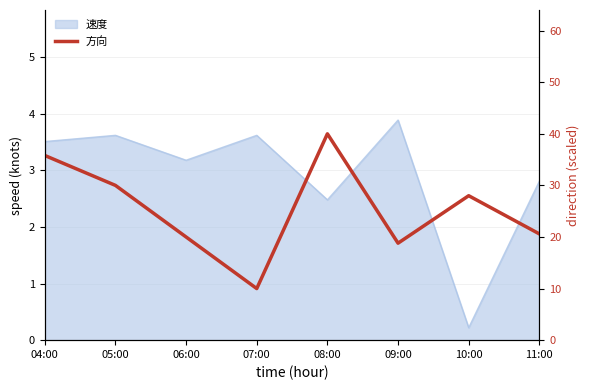

Which label corresponds to the largest value in the chart?

08:00